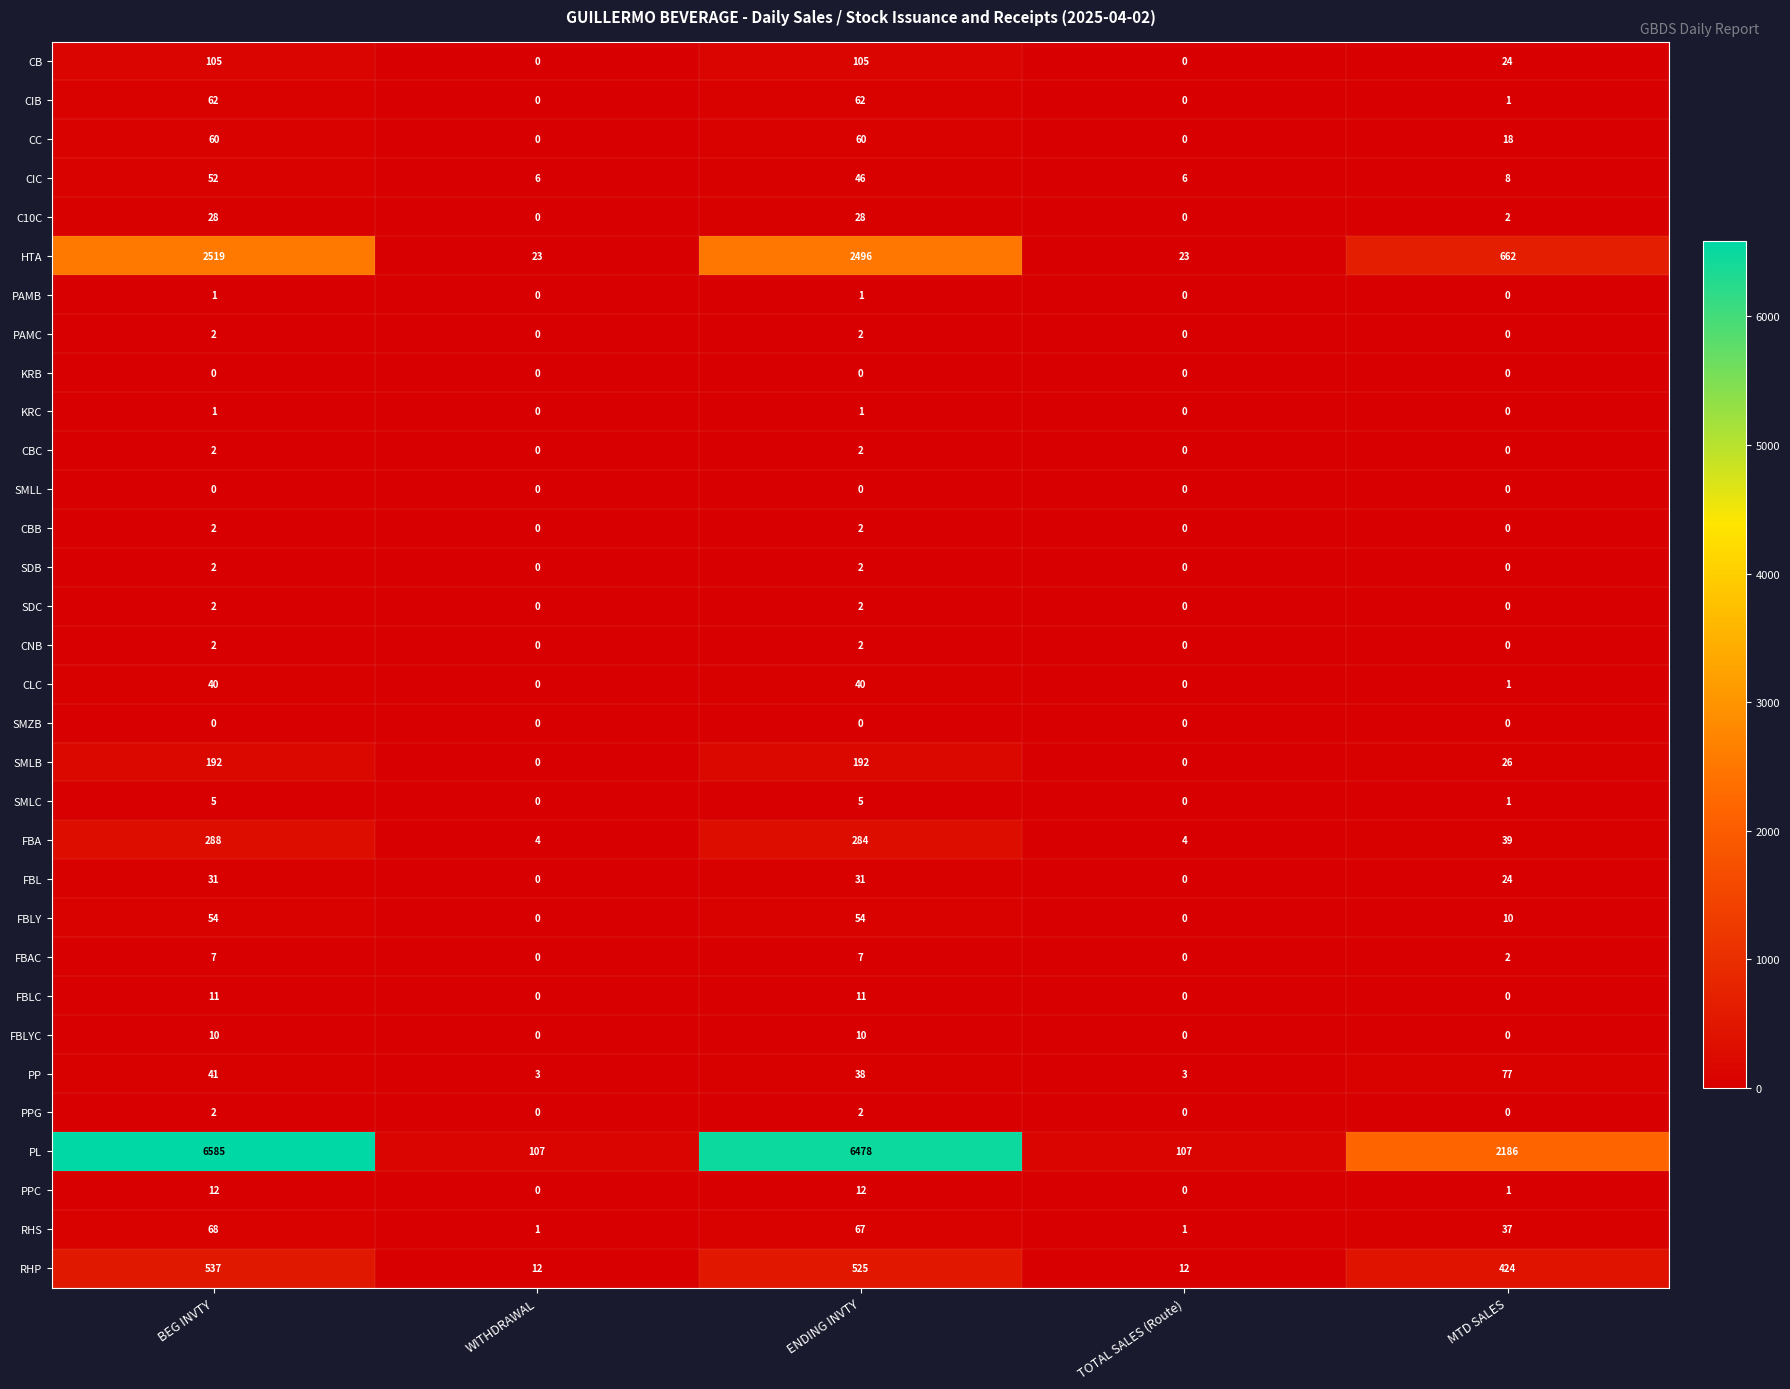

Between BEG INVTY and MTD SALES, which series saw the biggest shift?

PL